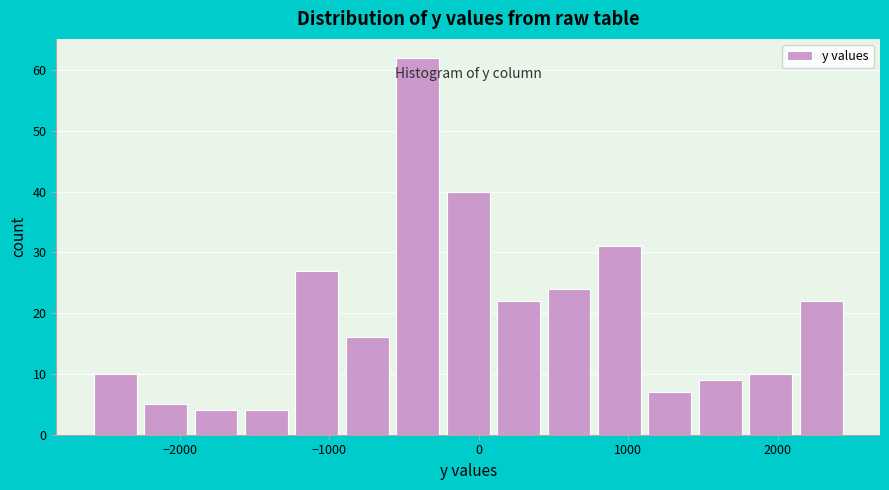

Around what value on the x-axis is the tallest bar? Give the approximate position of its centre, as read against the axis.

-400